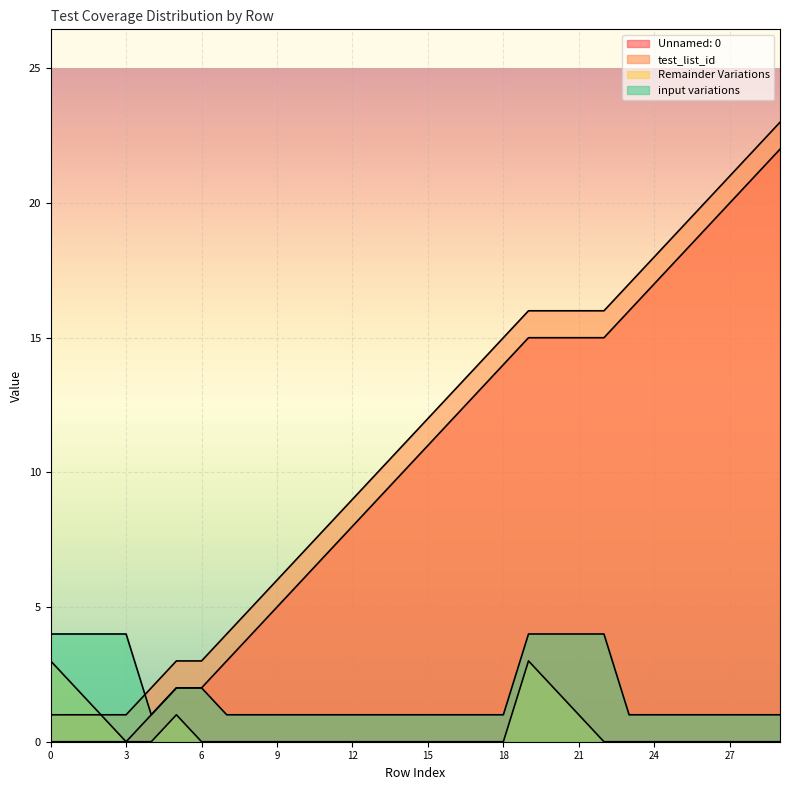

What is the total value across all series at 26?

40